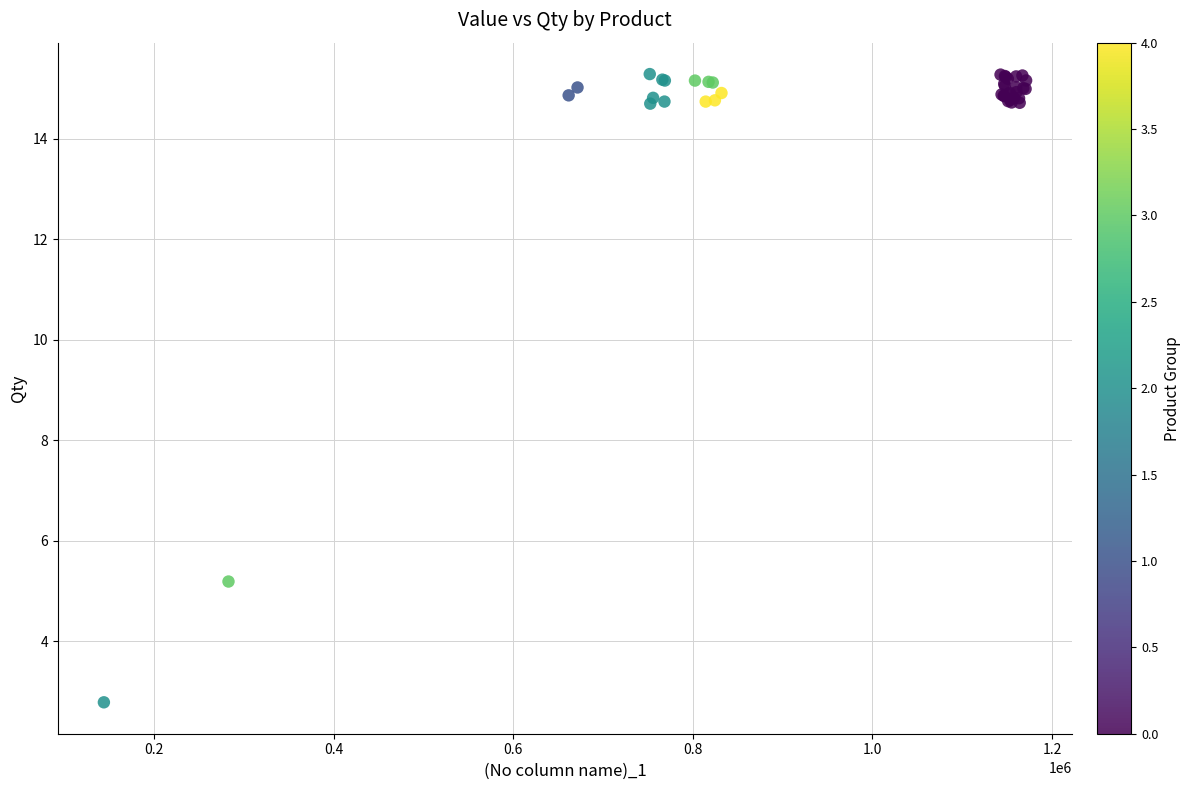

What Y value in the scatter plot is closest to 9?

5.2